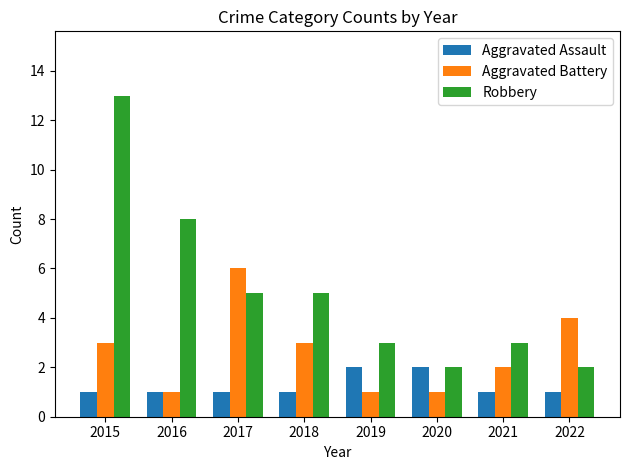

How many bars are there in each group?

3